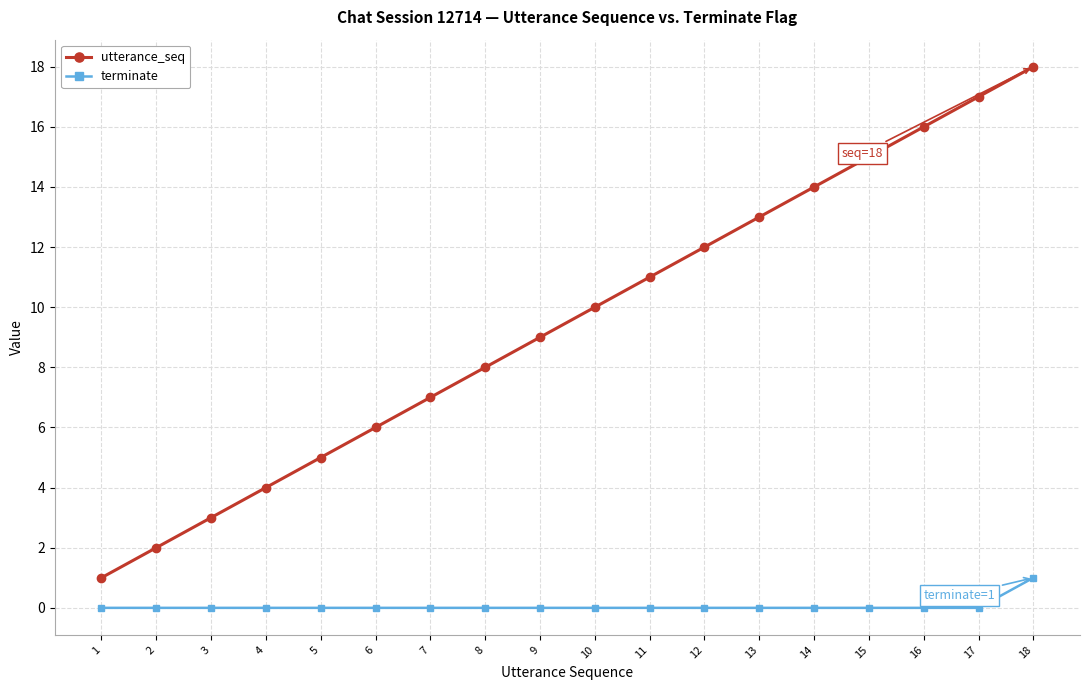

What is the total value across all series at 5?

5